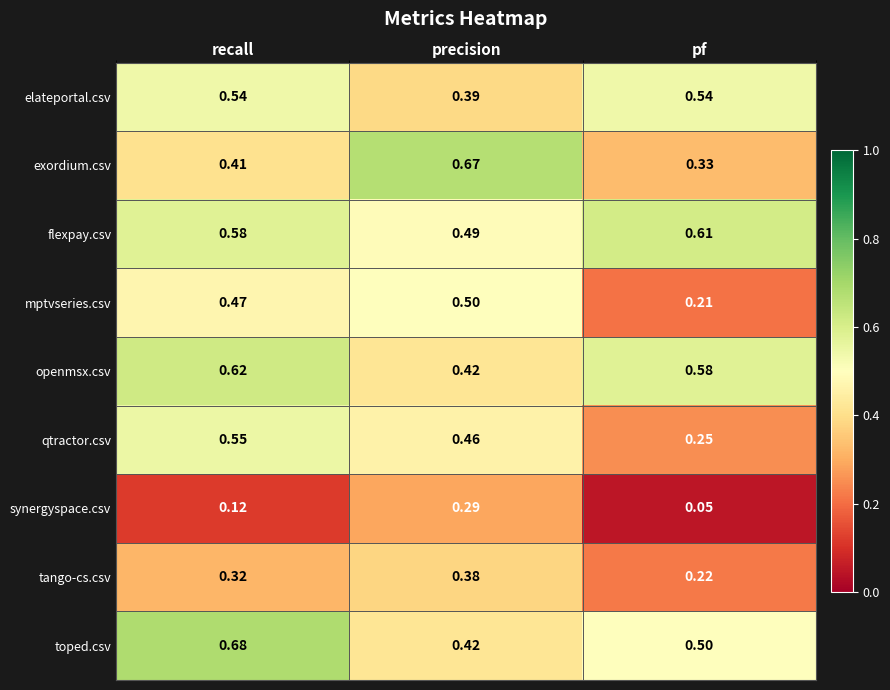

At recall, list the series in order from smallest to largest.

synergyspace.csv, tango-cs.csv, exordium.csv, mptvseries.csv, elateportal.csv, qtractor.csv, flexpay.csv, openmsx.csv, toped.csv